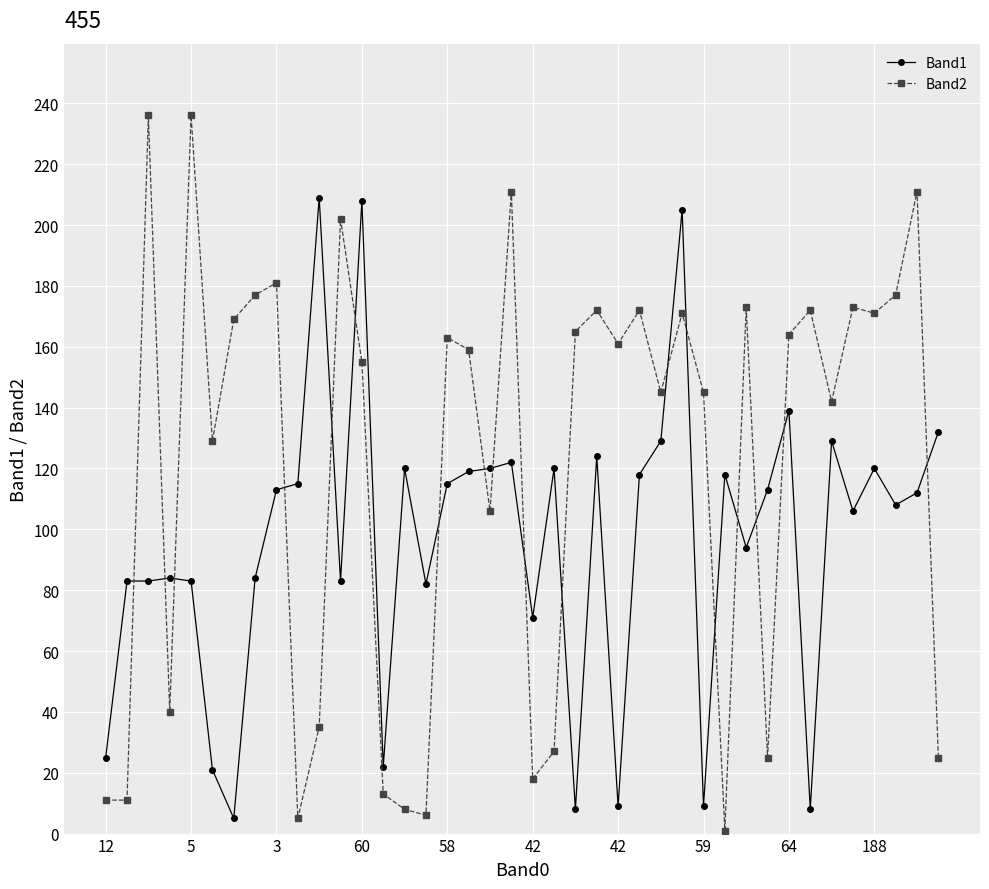

Which series has the largest total across all categories?

Band2